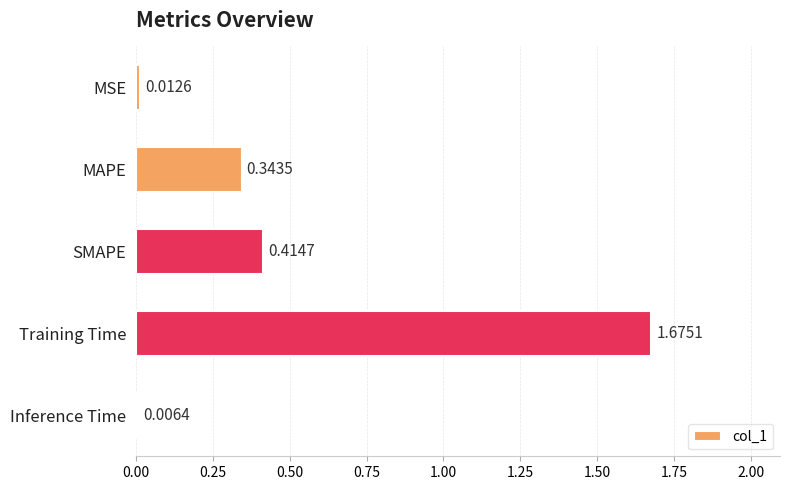

Where is the data nearest to the value 0?

Inference Time